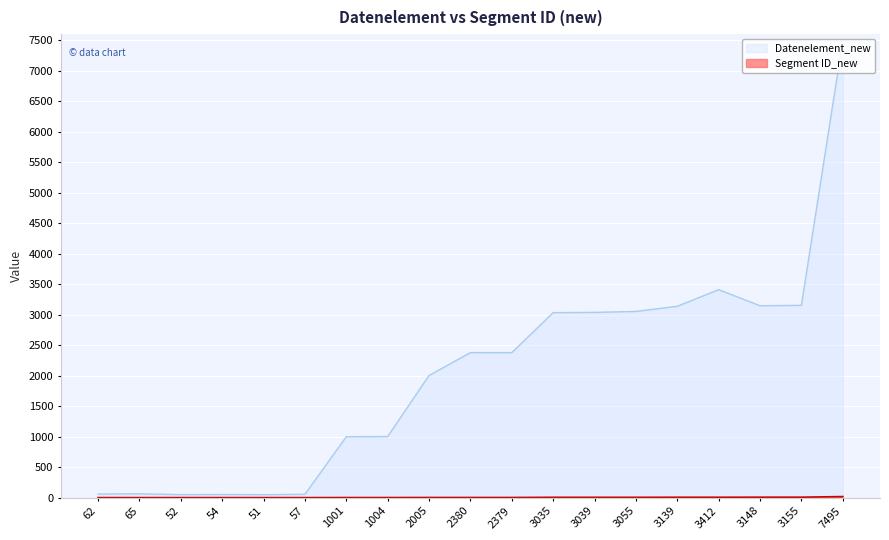

What position from the right is 57?

14